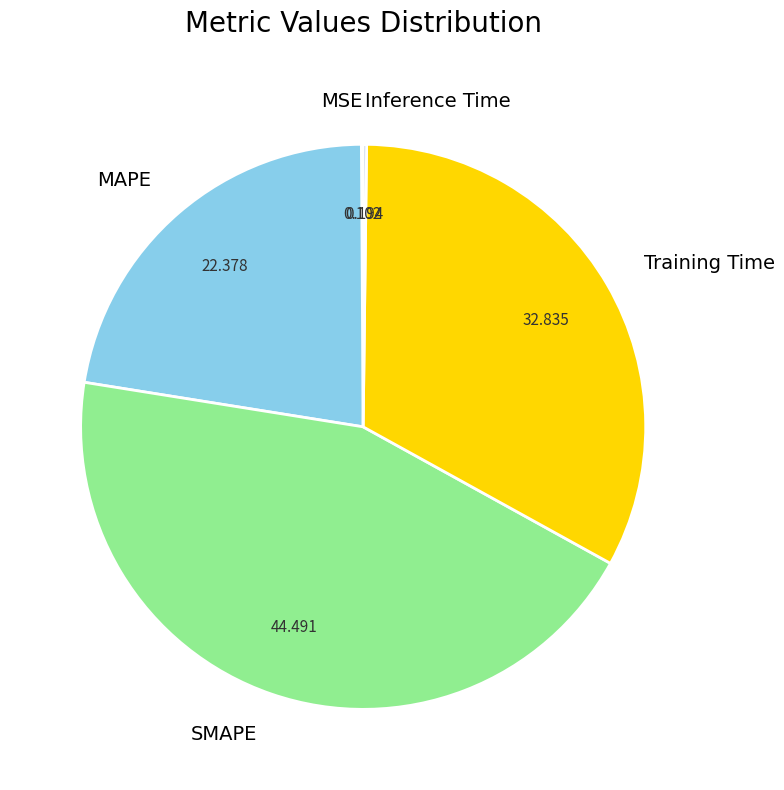

Does any single category account for the majority?

No